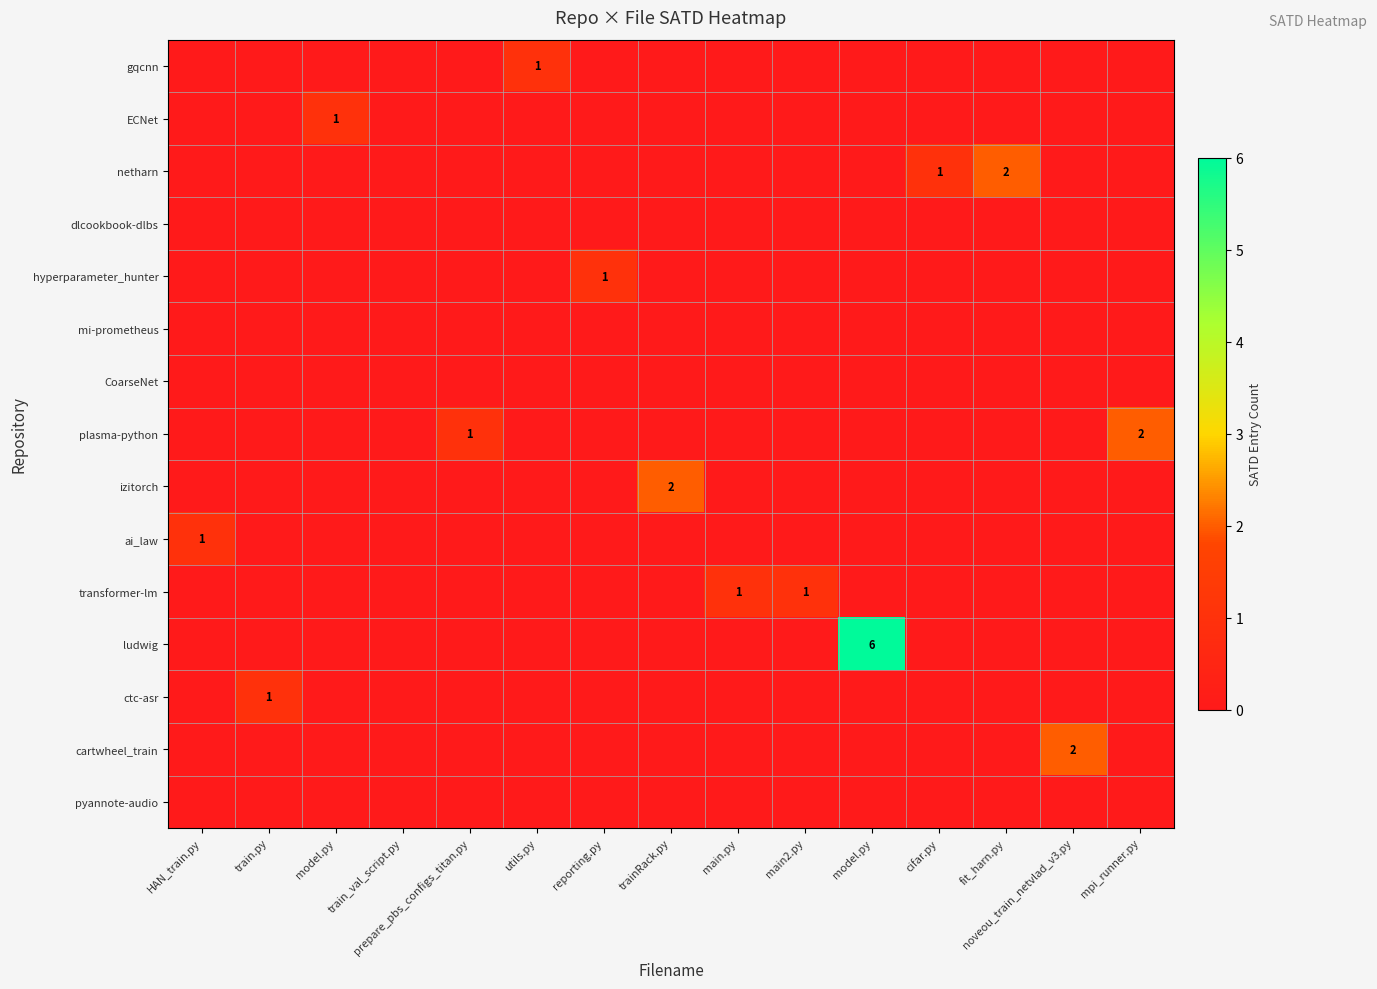

How many row_0 values are between 0 and 1?

15